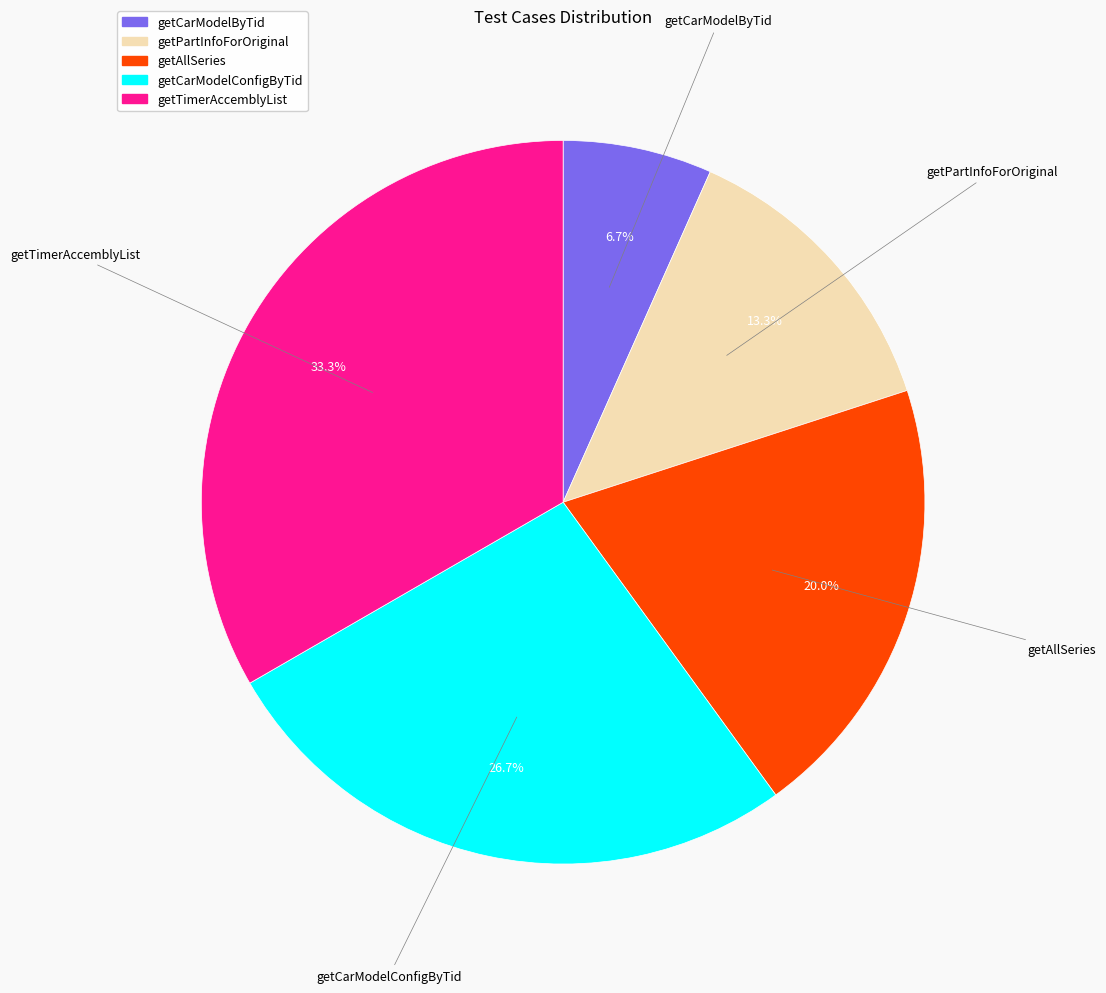

To the nearest percent, what is the difference between the largest and smallest slice percentages?

27%